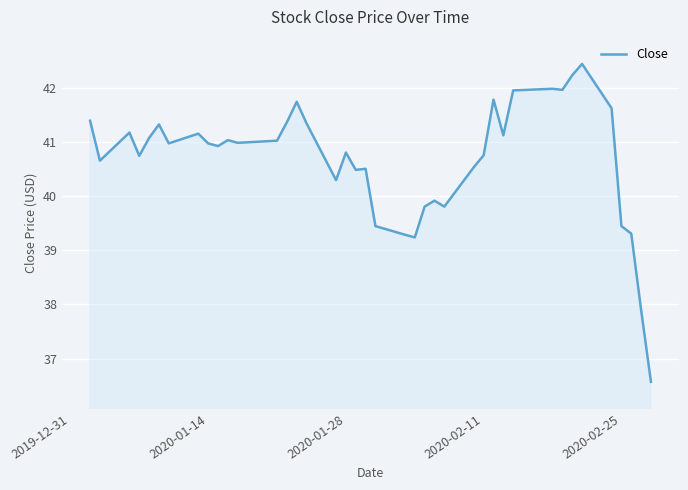

What is the greatest value displayed?

42.5